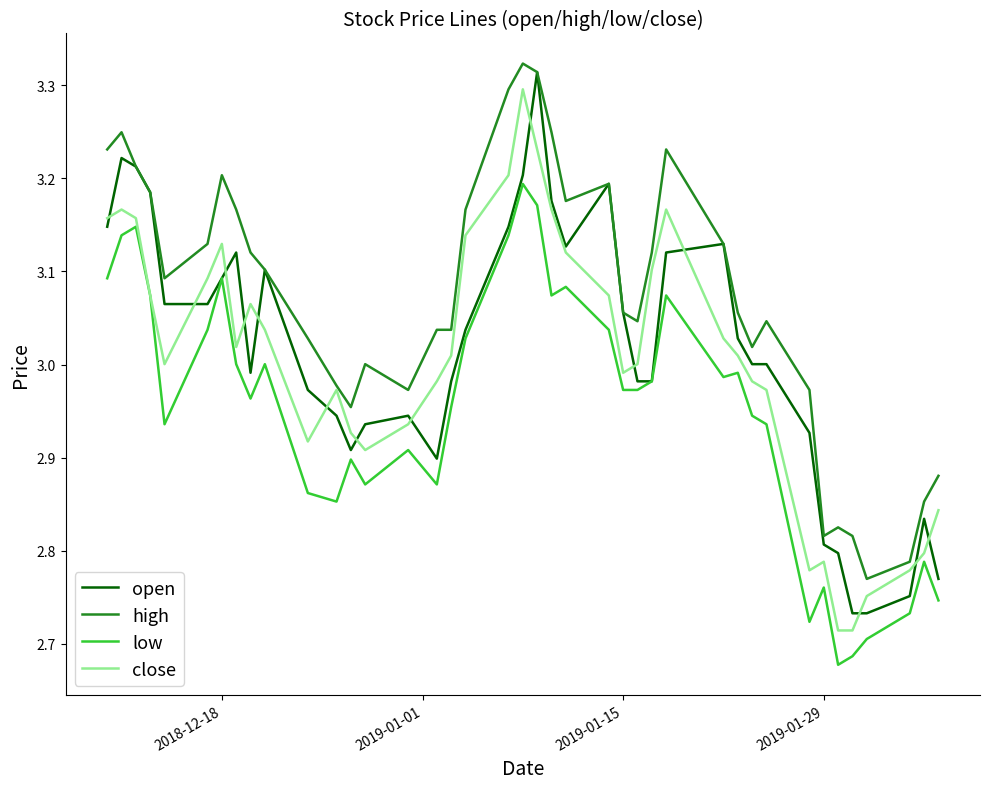

List the series in order of their peak value, highest first.

high, open, close, low